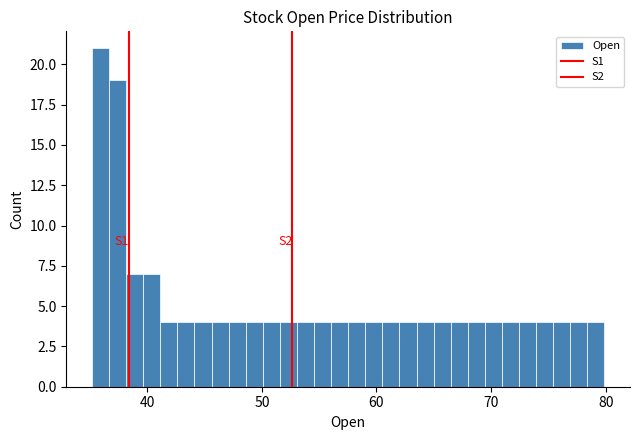

Read against the x-axis, roughly where is the centre of the tallest bar?

36